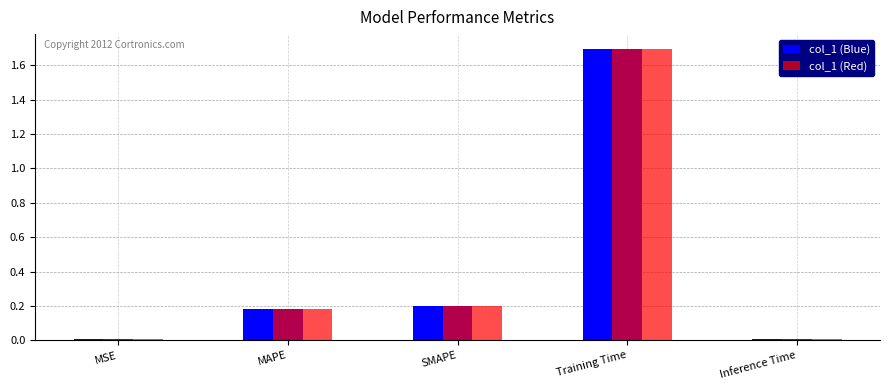

What is the total value across all series at Training Time?

3.4